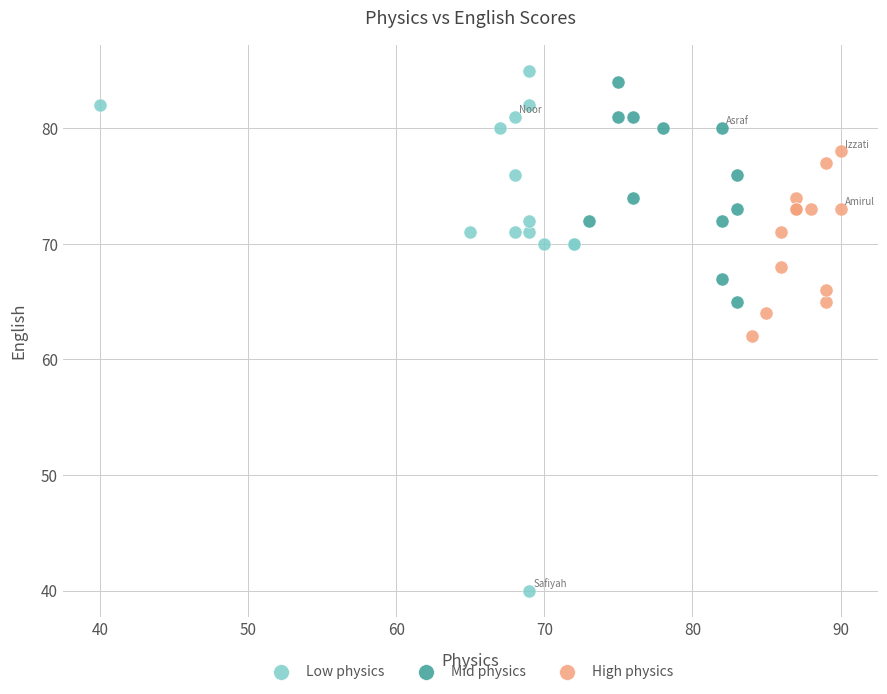

Which series has the widest spread of Y values?

Low physics